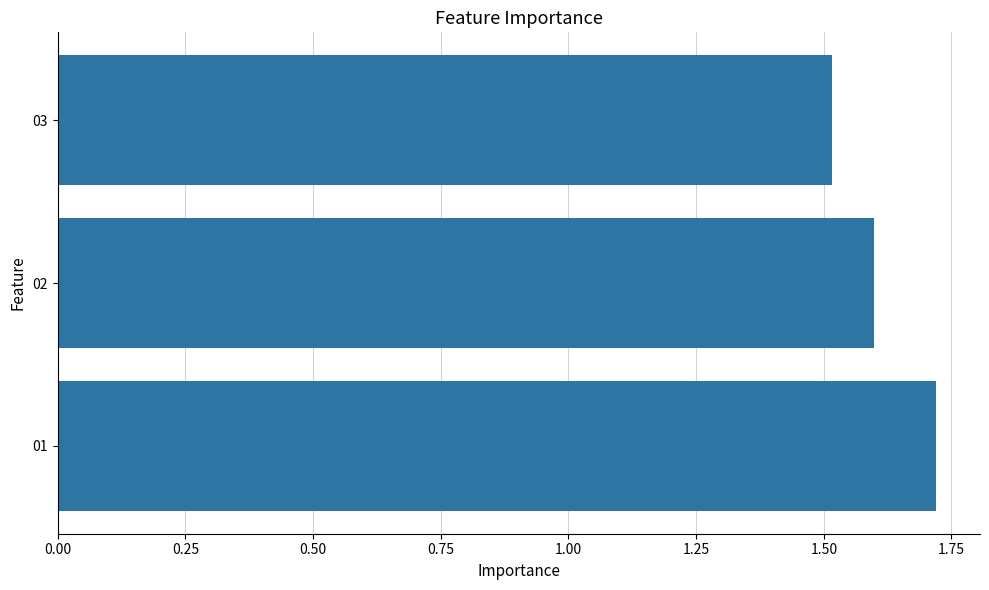

Rank the categories by value from lowest to highest.

03, 02, 01